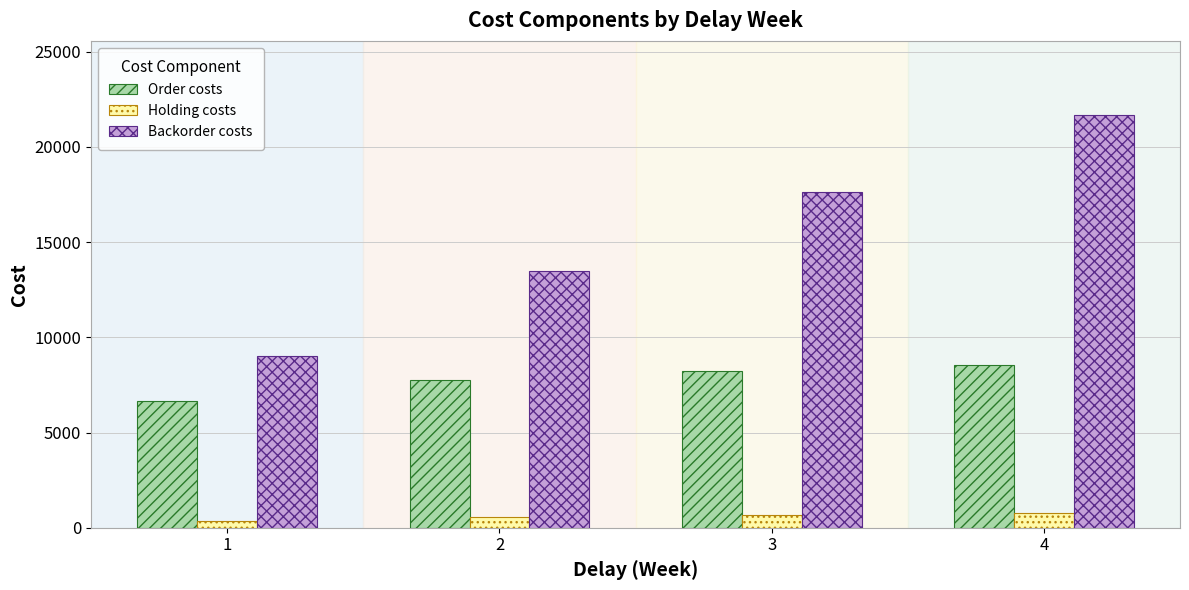

At how many categories does at least one series exceed 21598?

1